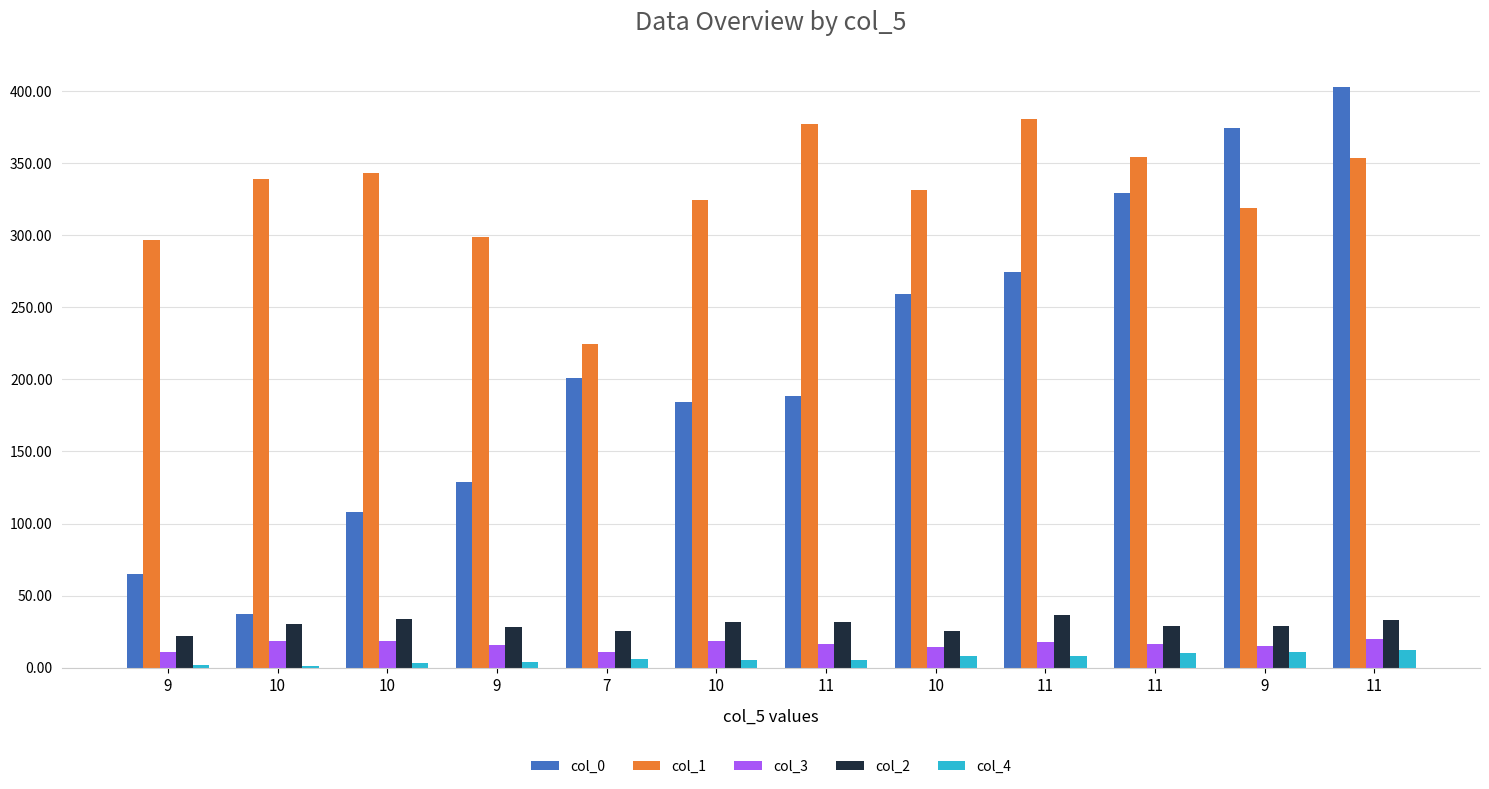

What is the minimum value shown in the chart?

1.0